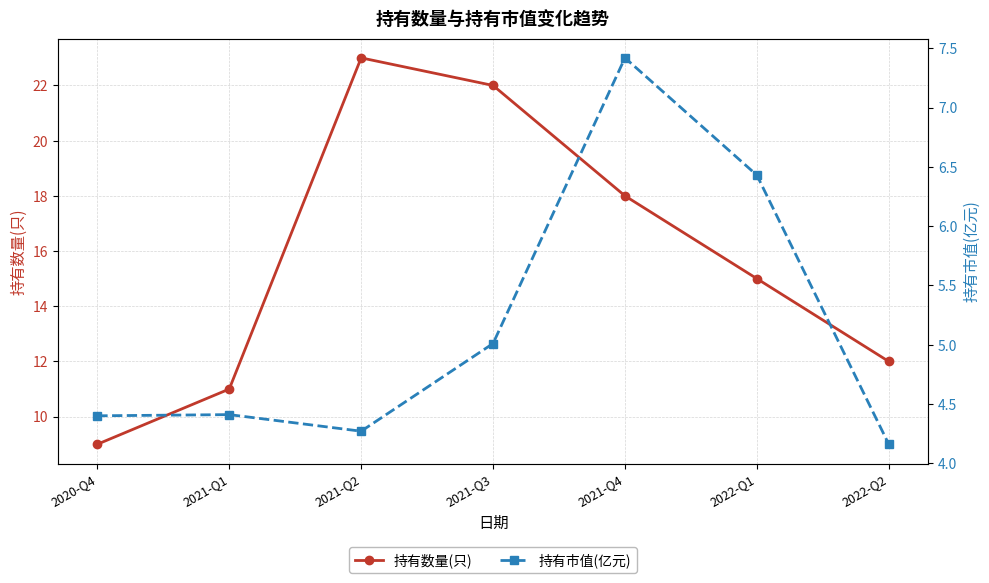

Between 2021-Q1 and 2021-Q2, which series saw the biggest shift?

持有数量(只)